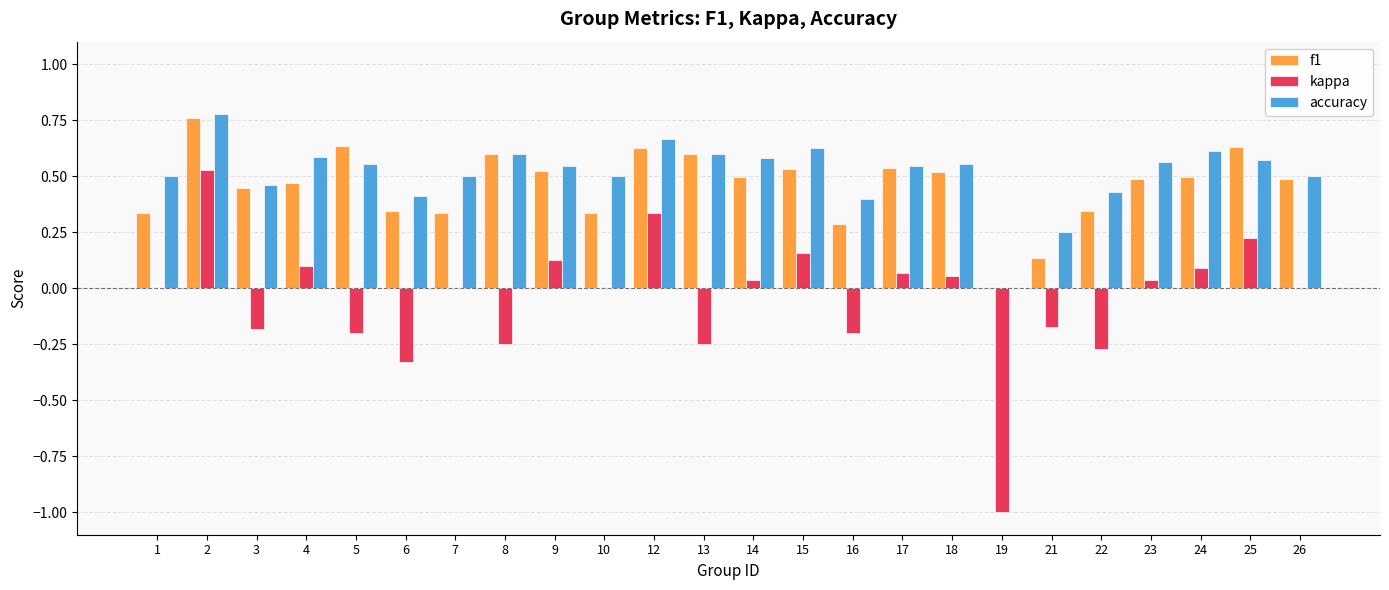

True or false: kappa has a value of 0.1 at 4.

True